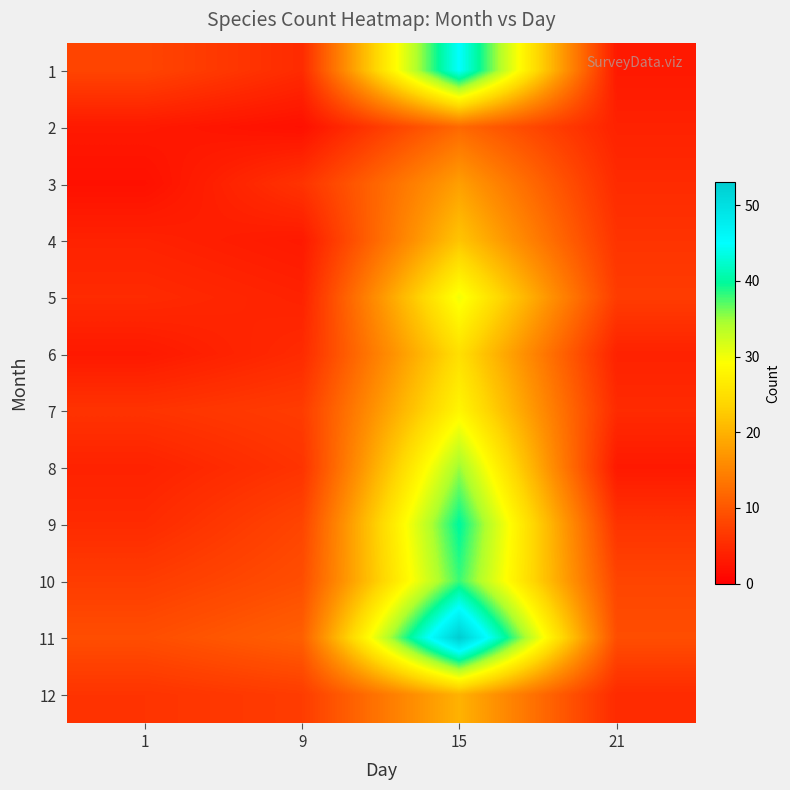

Reading left to right, list all the values displayed in this chart.

1: 1=8	9=5	15=45	21=3
2: 1=3	9=2	15=12	21=4
3: 1=2	9=6	15=18	21=5
4: 1=4	9=3	15=22	21=6
5: 1=5	9=4	15=30	21=7
6: 1=3	9=5	15=25	21=4
7: 1=6	9=7	15=28	21=5
8: 1=4	9=6	15=35	21=3
9: 1=5	9=8	15=40	21=6
10: 1=7	9=9	15=38	21=8
11: 1=9	9=11	15=53	21=9
12: 1=6	9=7	15=20	21=5